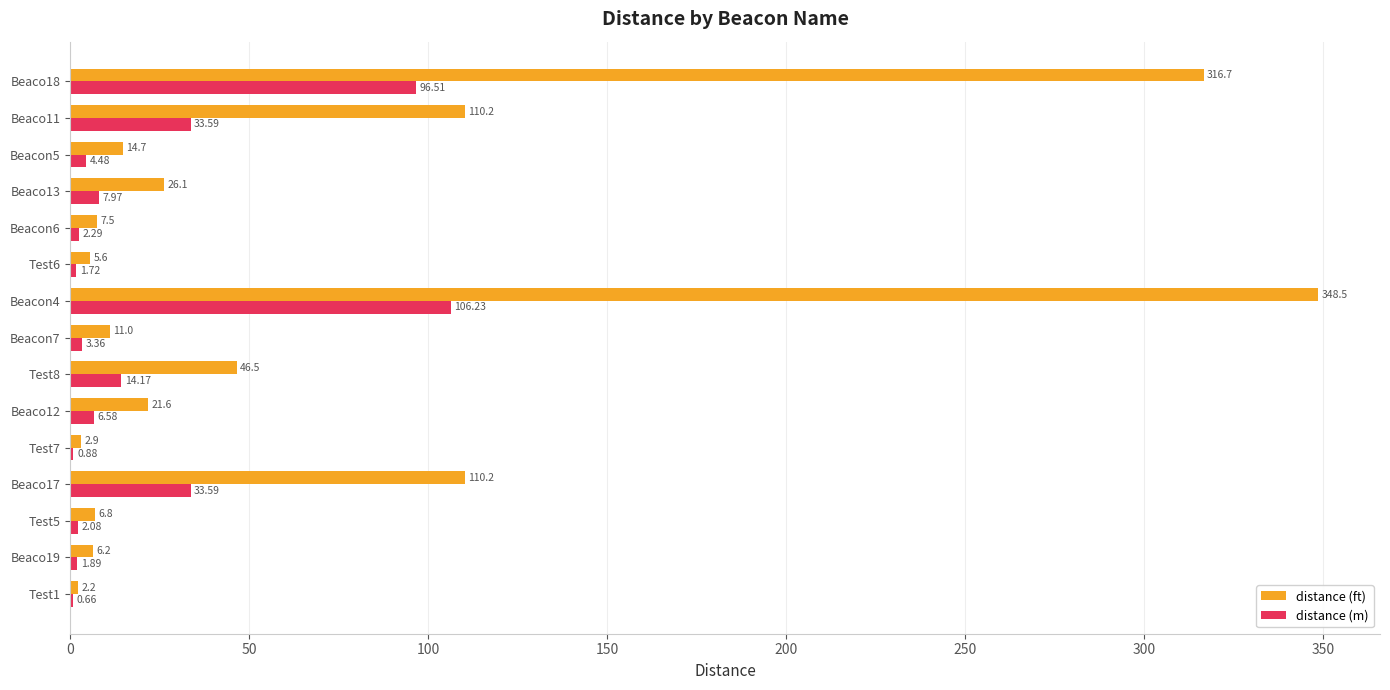

What is the sum of all distance (ft) values?

1036.7